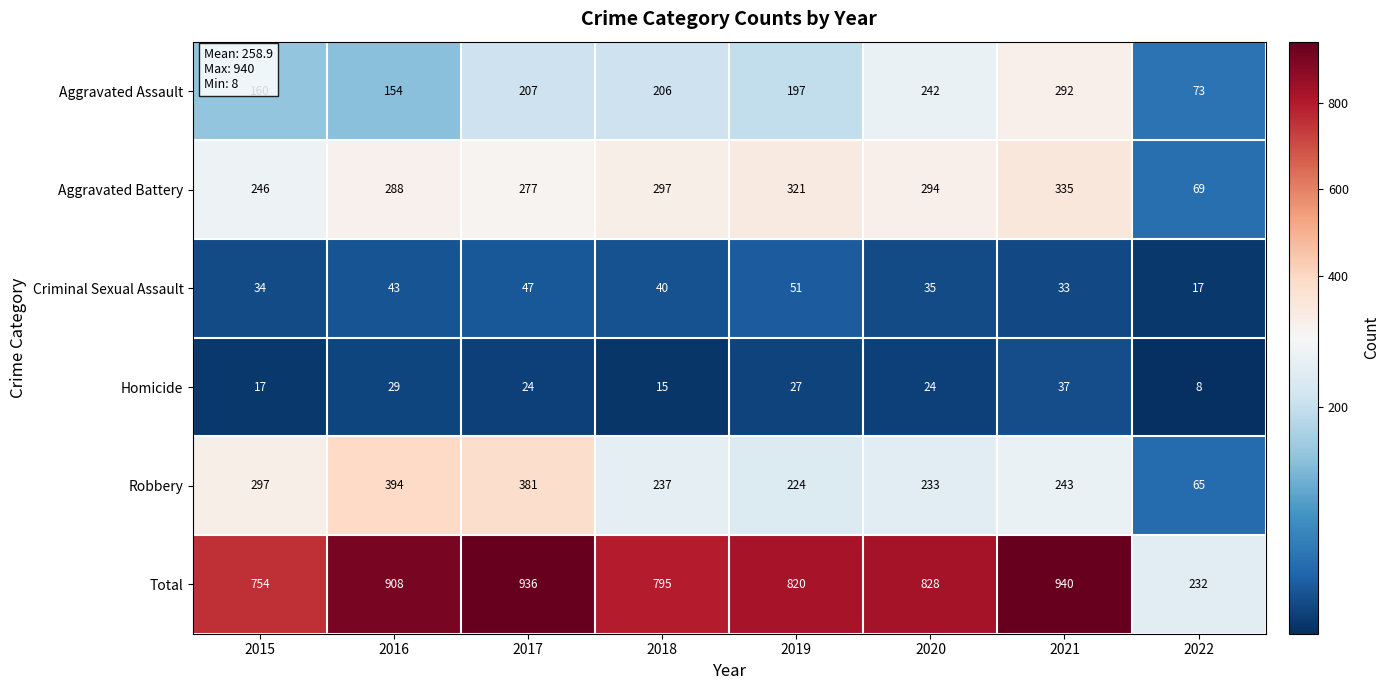

Rank the series by their maximum value, from highest to lowest.

Total, Robbery, Aggravated Battery, Aggravated Assault, Criminal Sexual Assault, Homicide